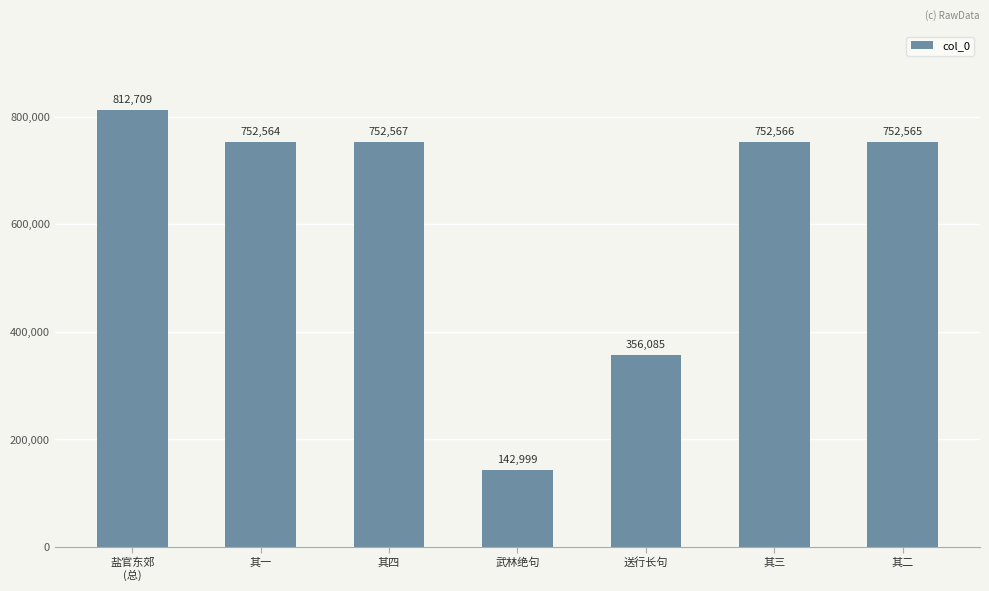

What is the change in value from 其一 to 其四?

+3